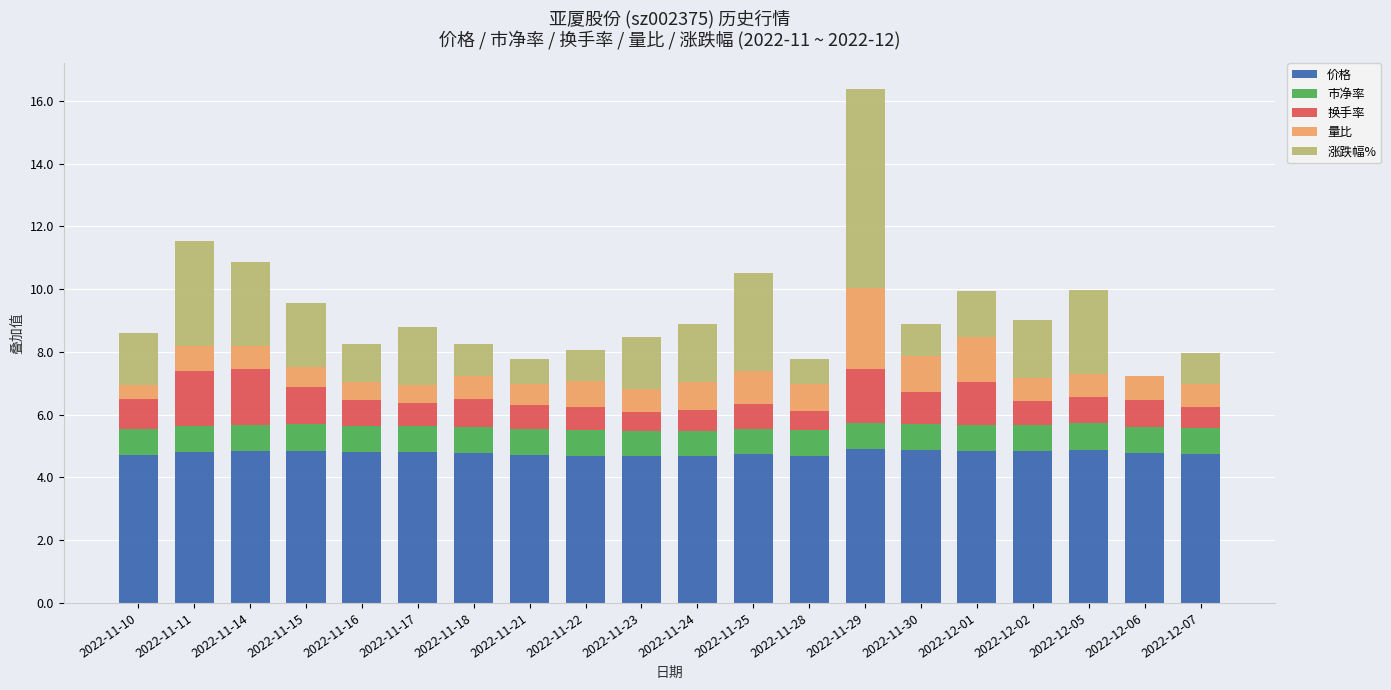

What are all the series names shown in the legend?

价格, 市净率, 换手率, 量比, 涨跌幅%